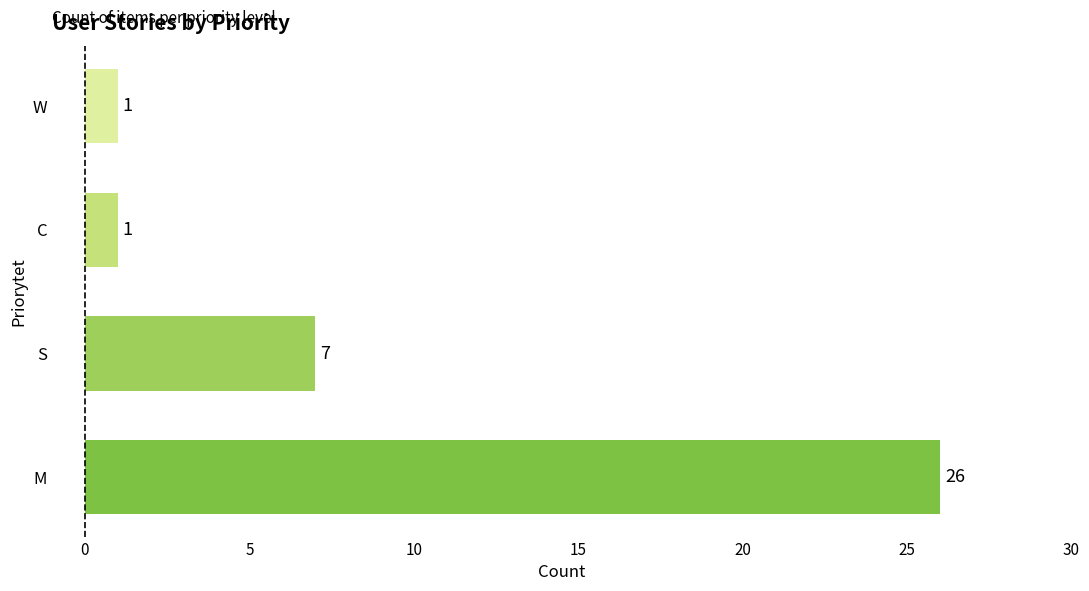

What is the average value?

9